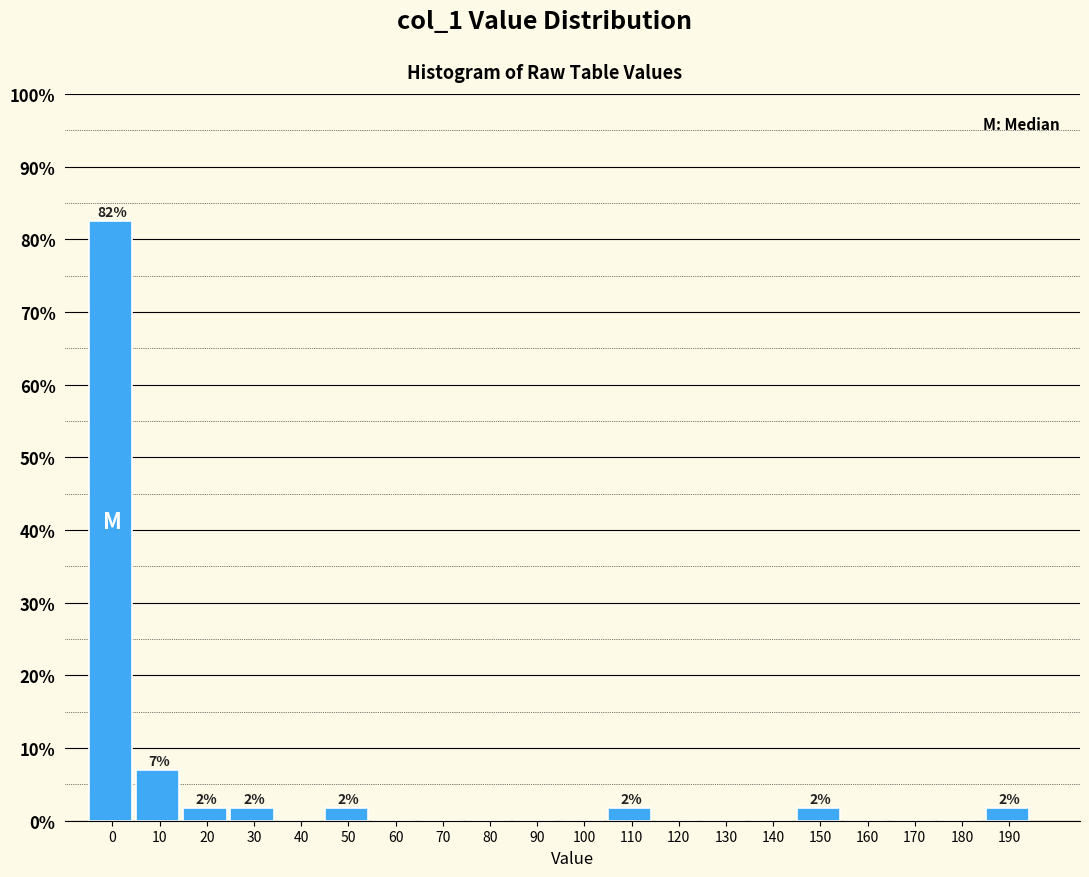

Reading right to left, extract all data points from this chart.

190=1.8	180=0.0	170=0.0	160=0.0	150=1.8	140=0.0	130=0.0	120=0.0	110=1.8	100=0.0	90=0.0	80=0.0	70=0.0	60=0.0	50=1.8	40=0.0	30=1.8	20=1.8	10=7.0	0=82.5